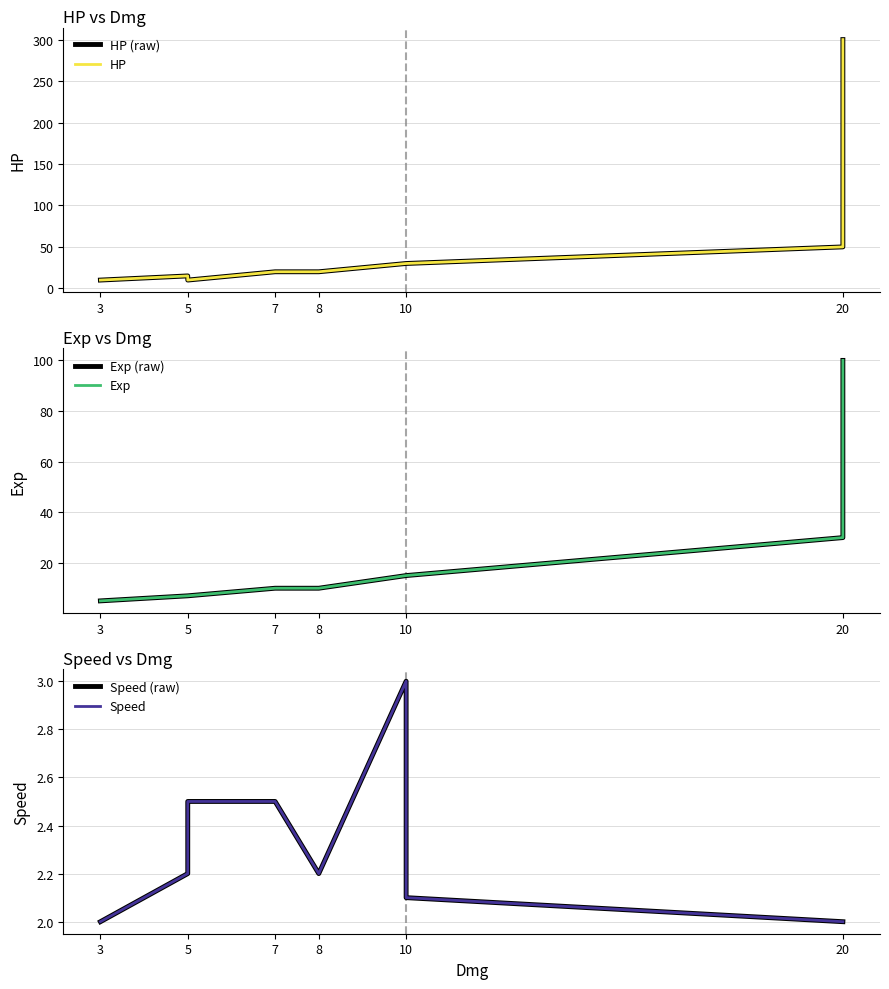

What are all the series names shown in the legend?

HP (raw), HP, Exp (raw), Exp, Speed (raw), Speed